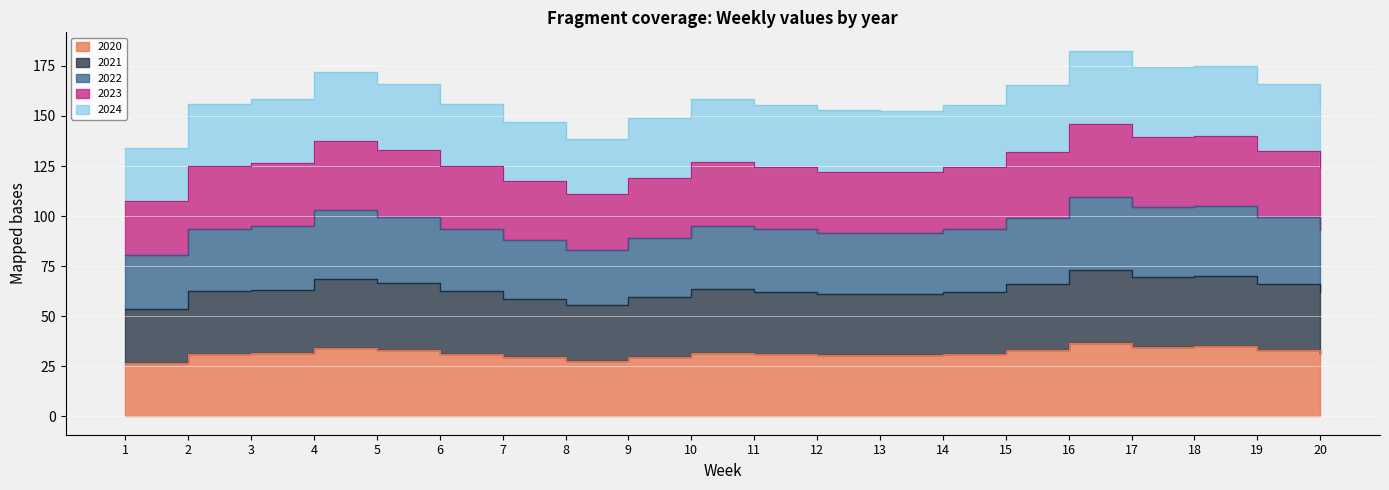

What is the difference between the second highest and minimum values in the 2020 series?

8.2